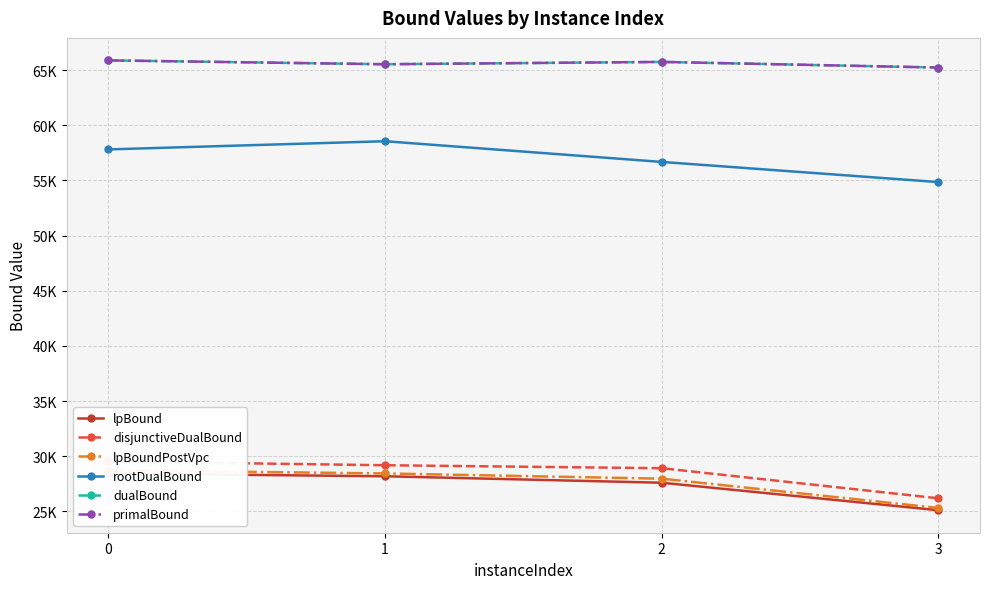

True or false: primalBound and disjunctiveDualBound cross at least once.

False